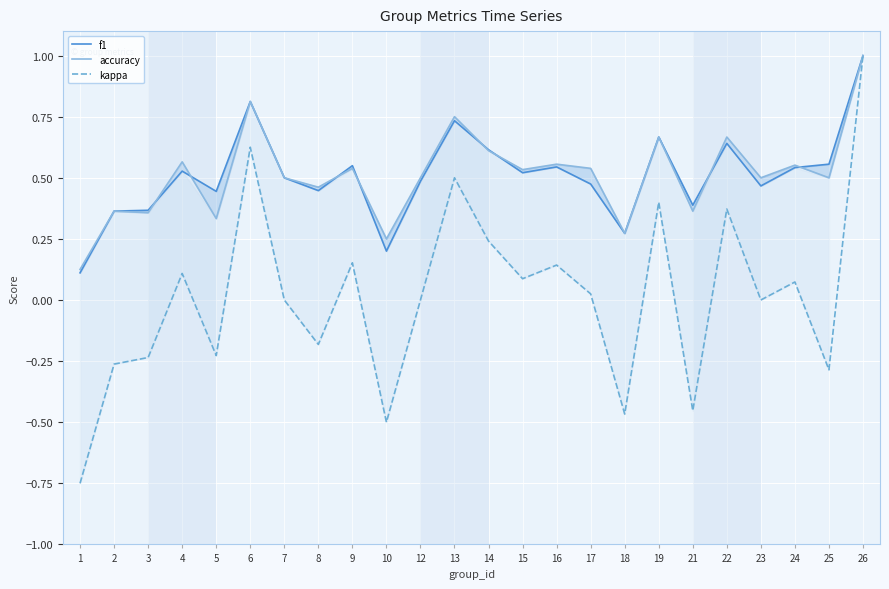

What is the sum of the f1 values at 5 and 23?

0.9